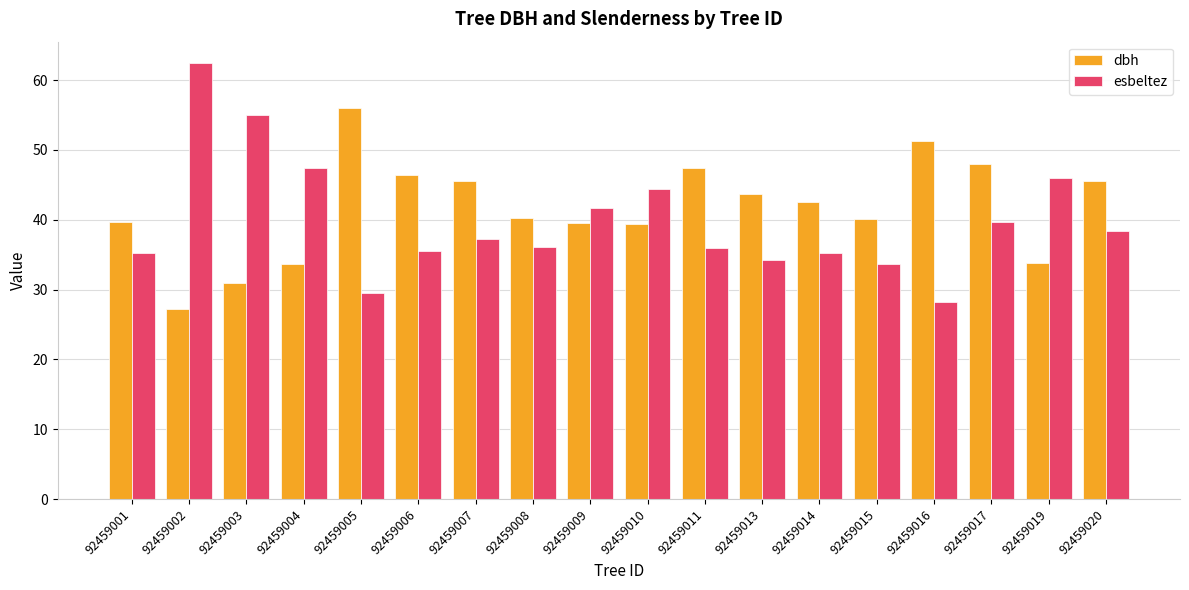

At which category is the sum across all series the highest?

92459002